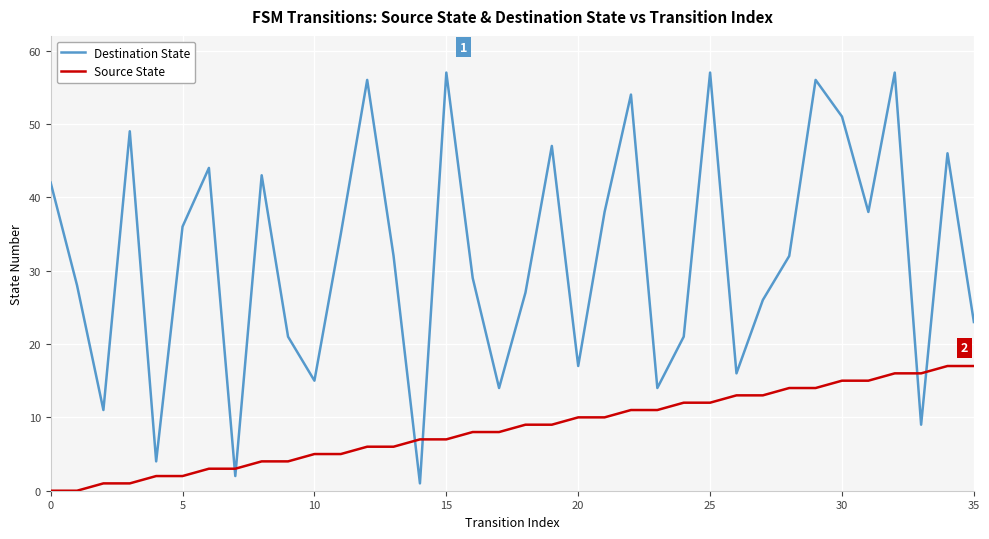

Which series has the widest spread of values?

Destination State